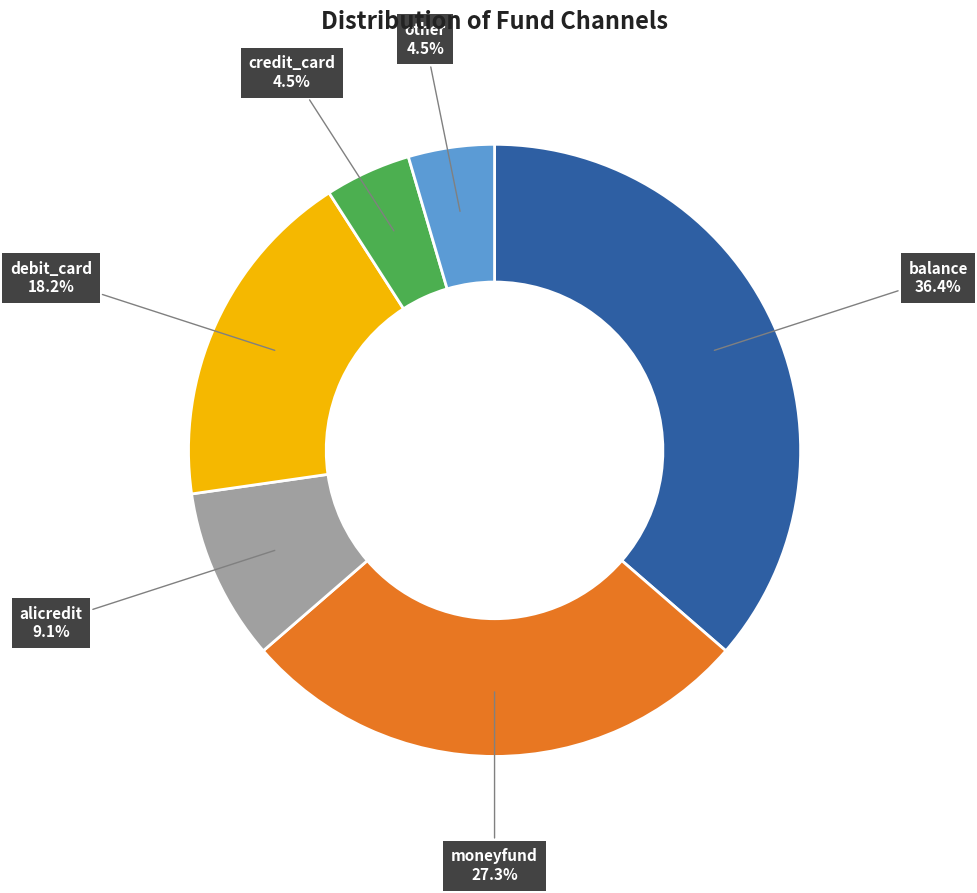

The moneyfund slice represents 27% of the pie. True or false?

True